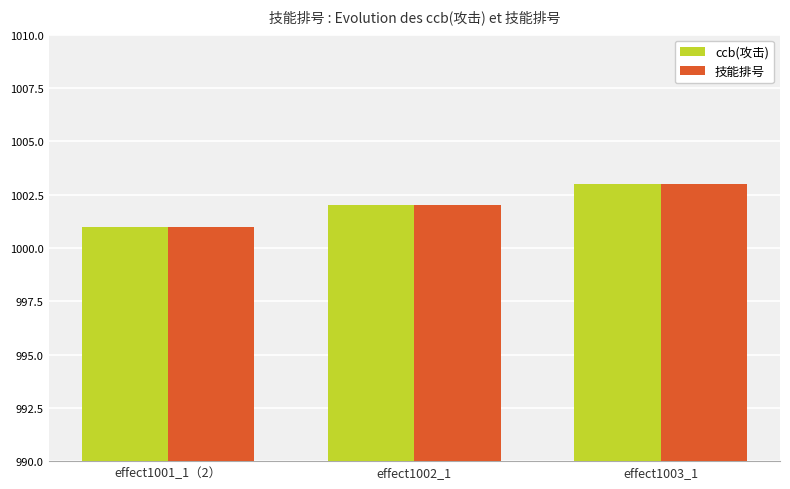

At which category is the sum across all series the highest?

effect1003_1